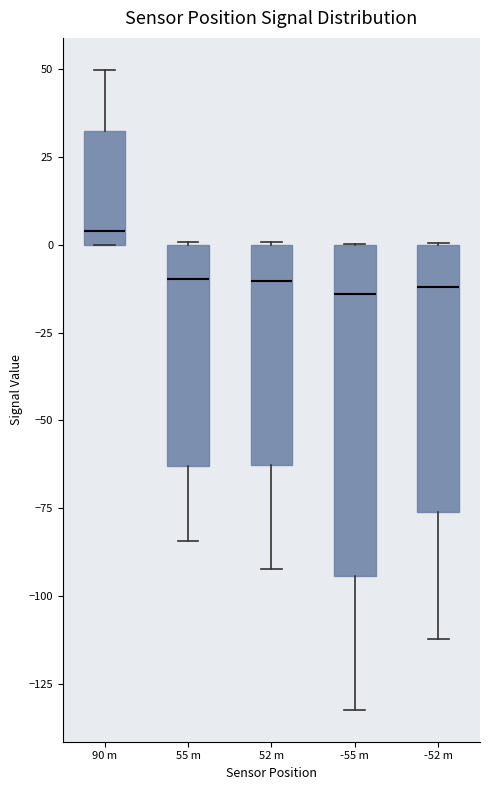

Which box's median line is the highest?

90 m